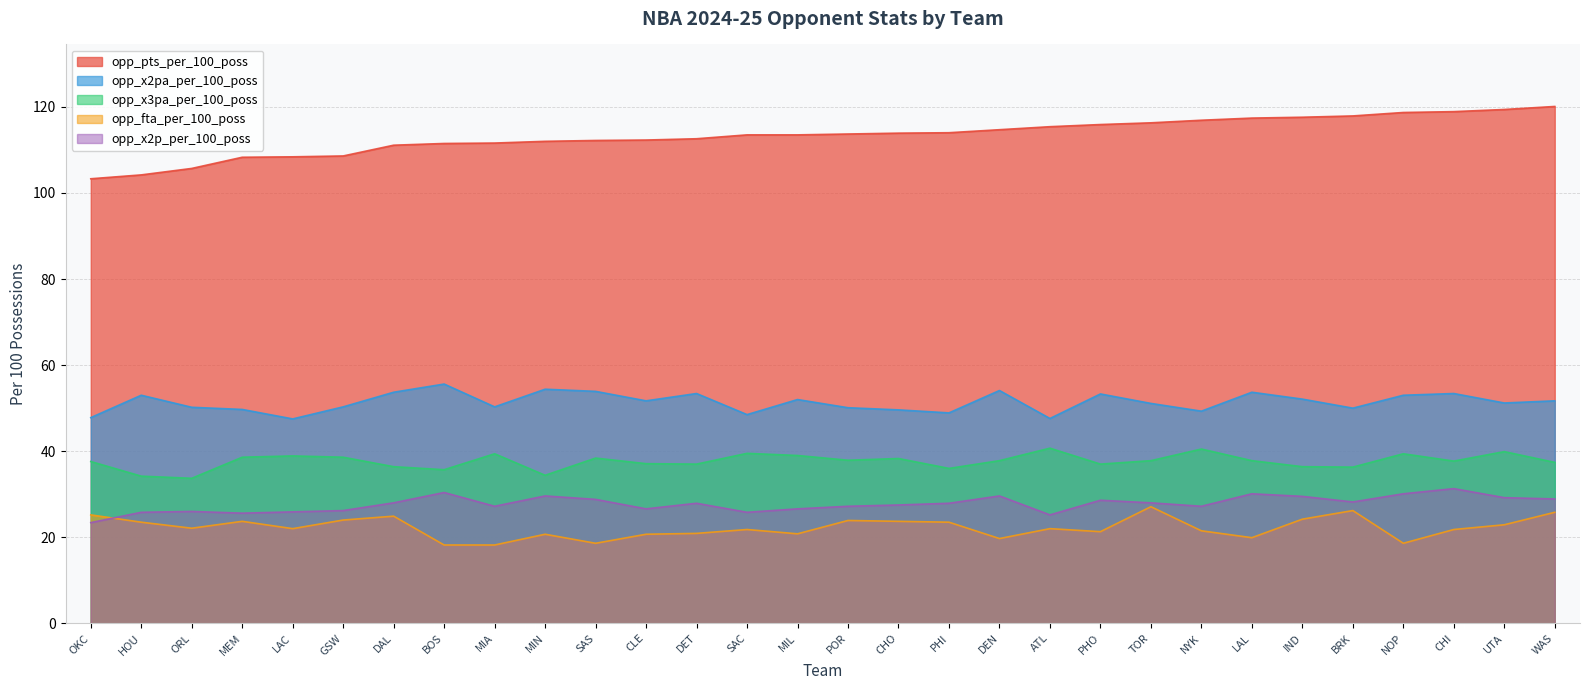

True or false: opp_fta_per_100_poss has a value of 13.6 at POR.

False